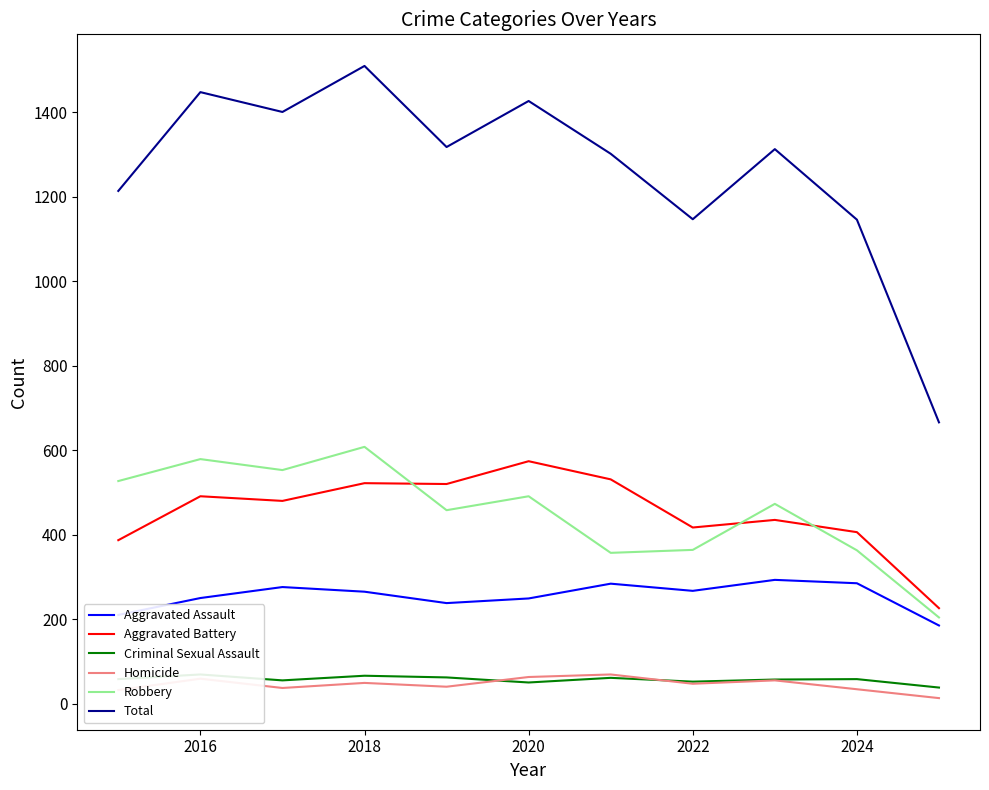

At which label does Criminal Sexual Assault first exceed 58?

2016